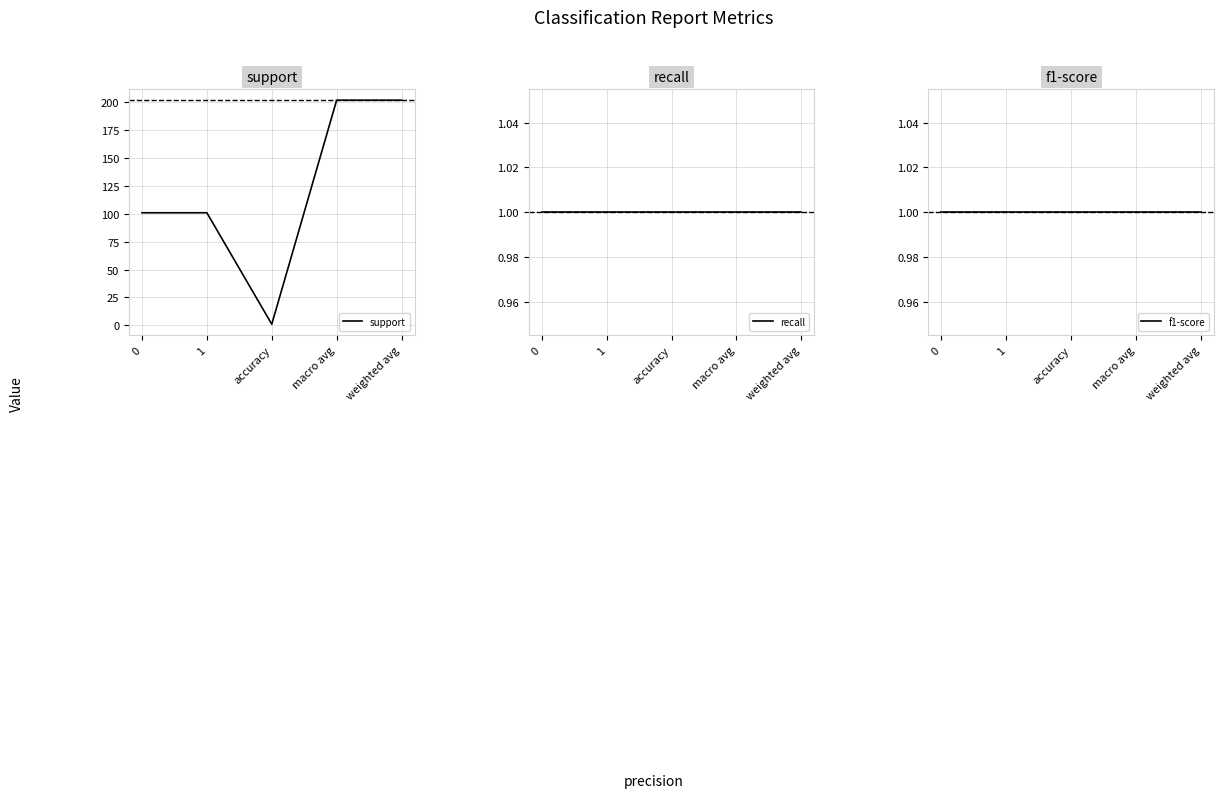

Is it true that recall equals 1 at weighted avg?

True